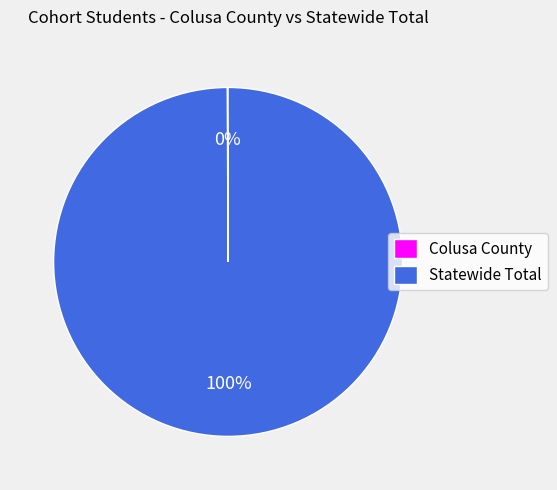

Which slice is the largest?

Statewide Total